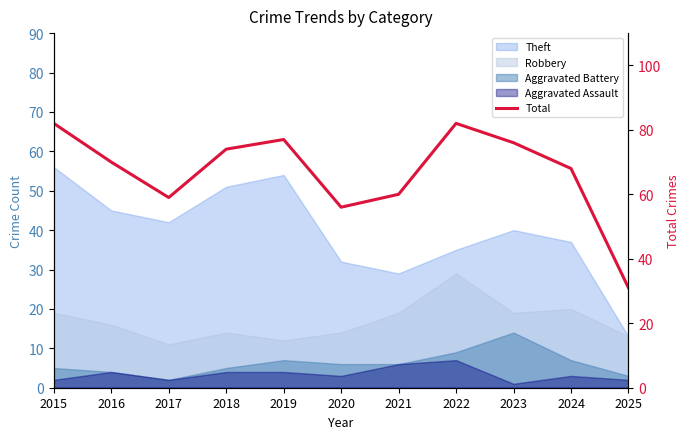

Where is the first local maximum?

2019